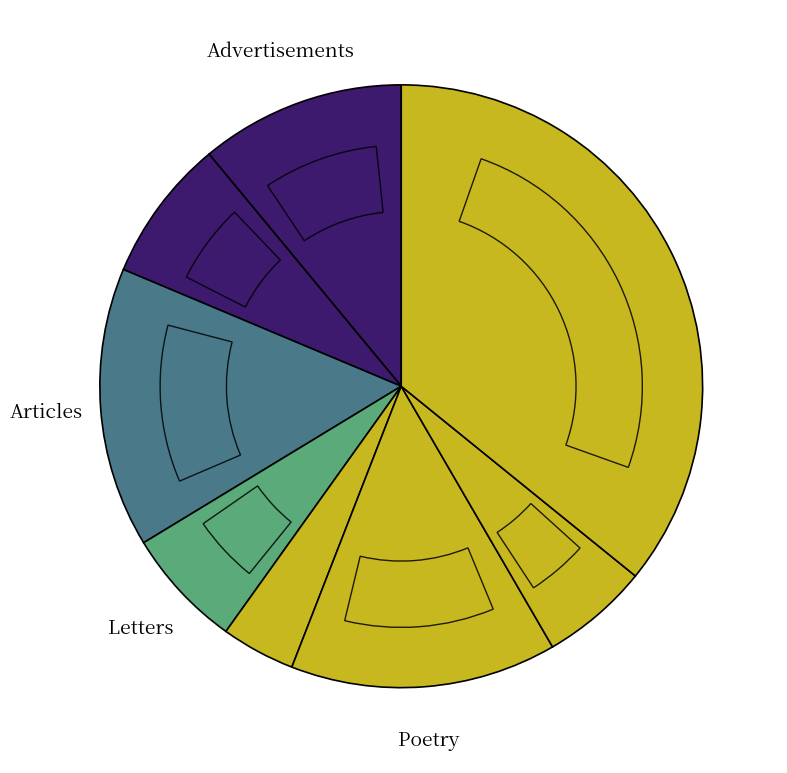

Is Row 6 the majority of the pie?

No